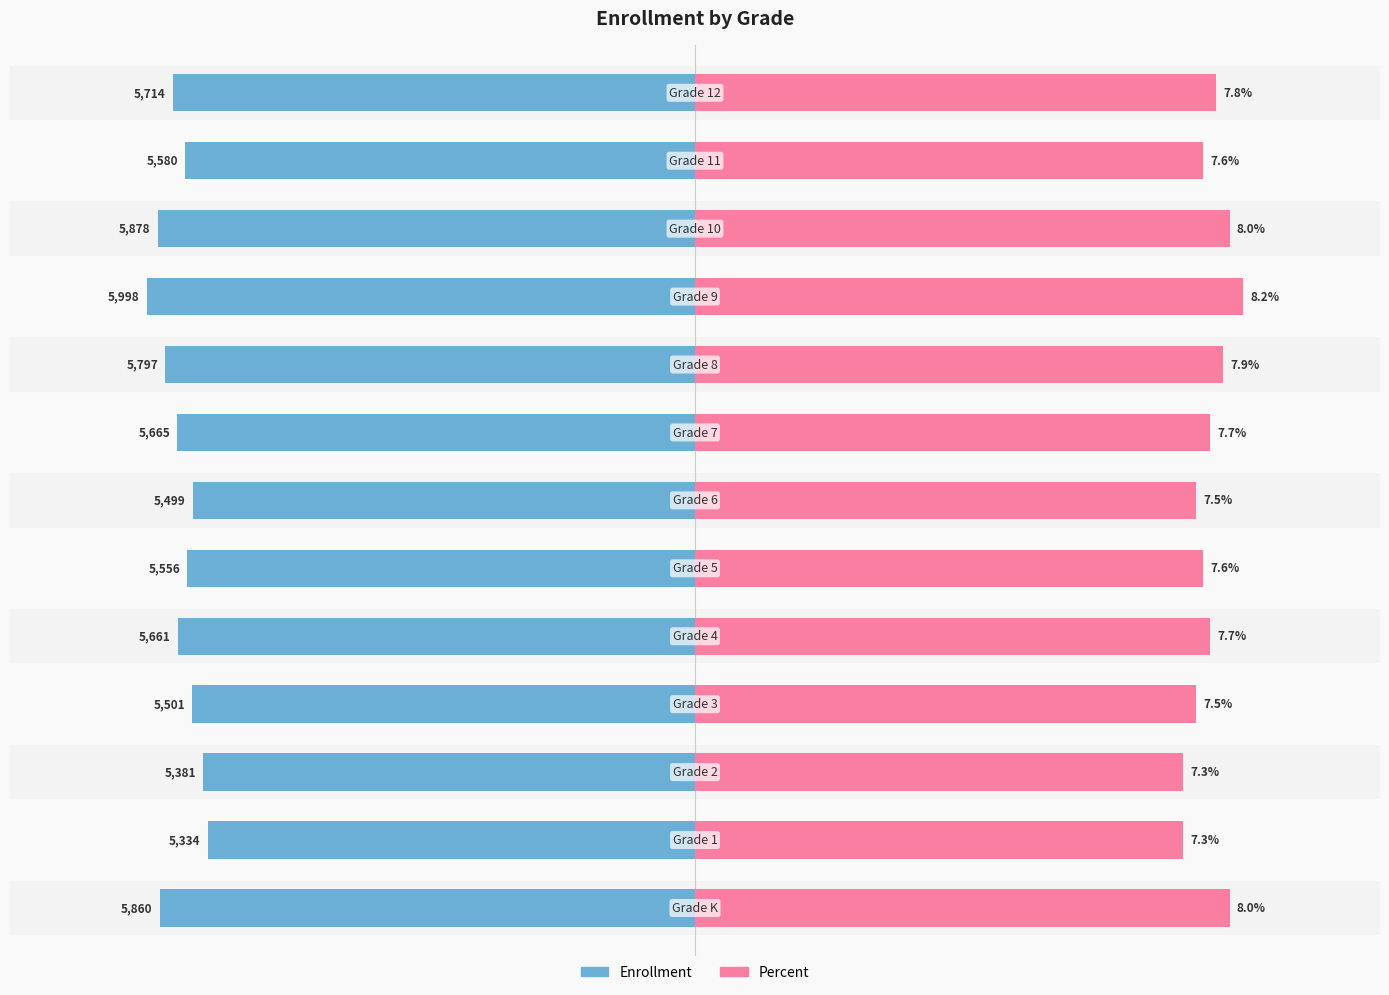

Which series changed the most between 0 and 2?

Percent